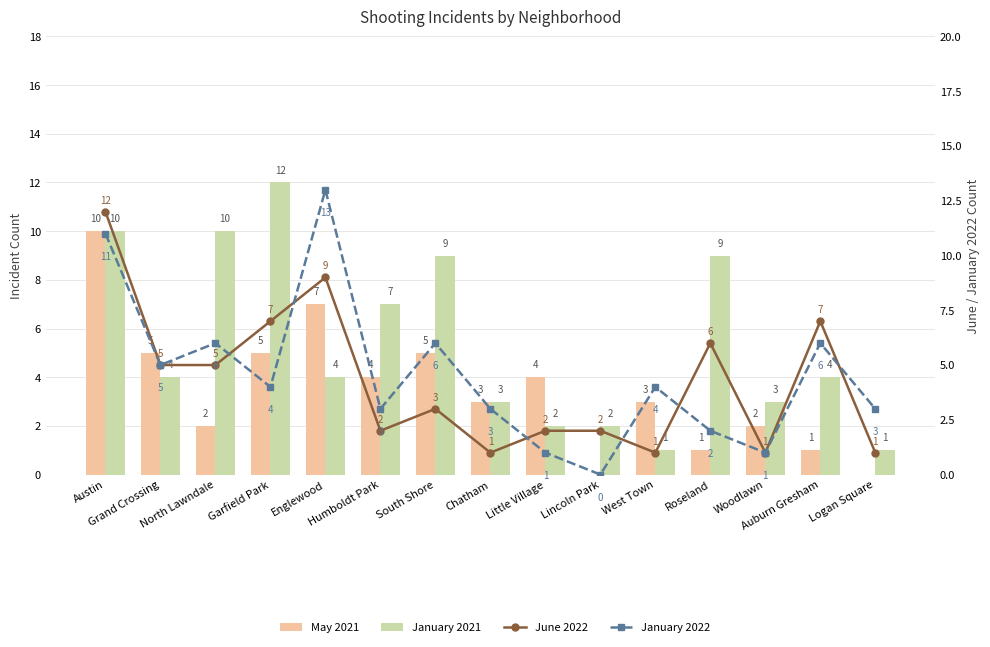

What value does the January 2022 series have at Humboldt Park?

3